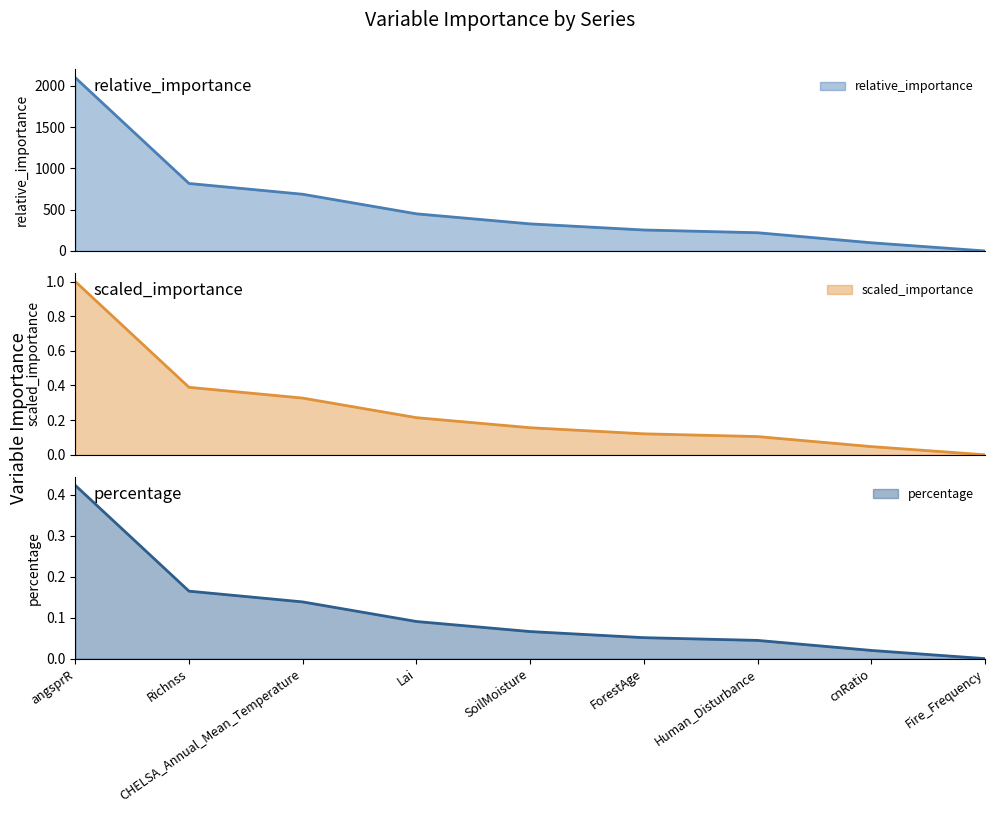

The value of percentage at angsprR is 0.2. True or false?

False